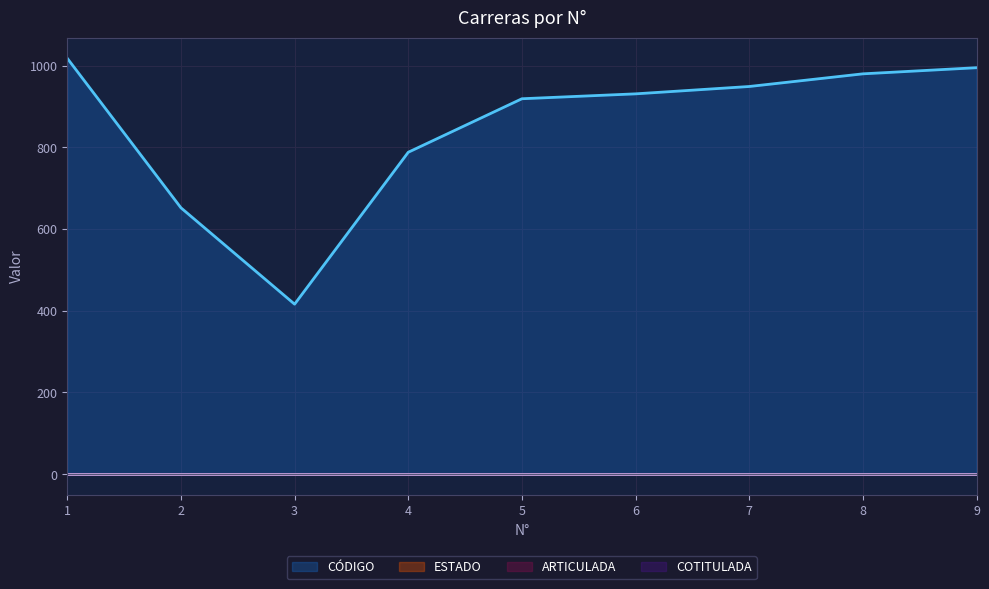

List the labels in order of ARTICULADA value, smallest first.

1, 2, 3, 4, 5, 6, 7, 8, 9